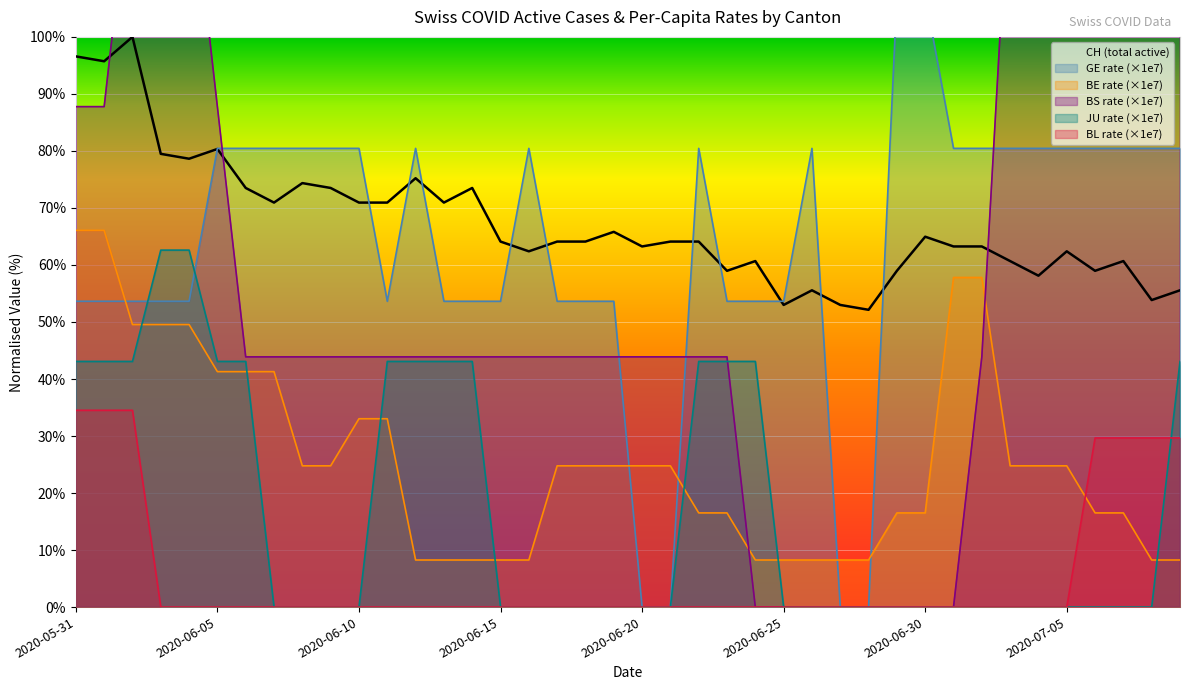

Where does the BS rate (×1e7) series first go above 43?

2020-05-31